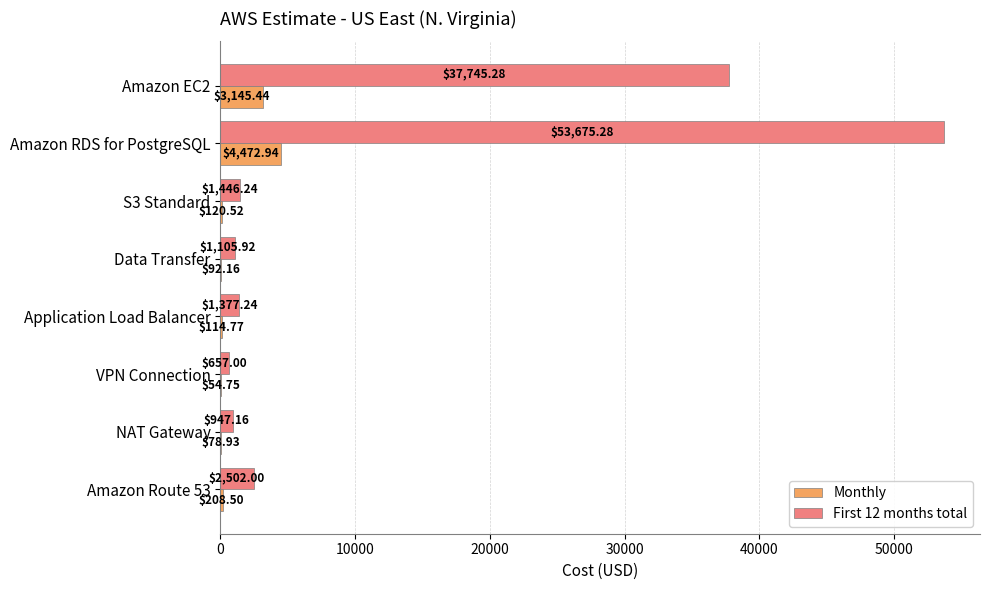

Is the value of First 12 months total at Application Load Balancer greater than the value of Monthly at Application Load Balancer?

Yes